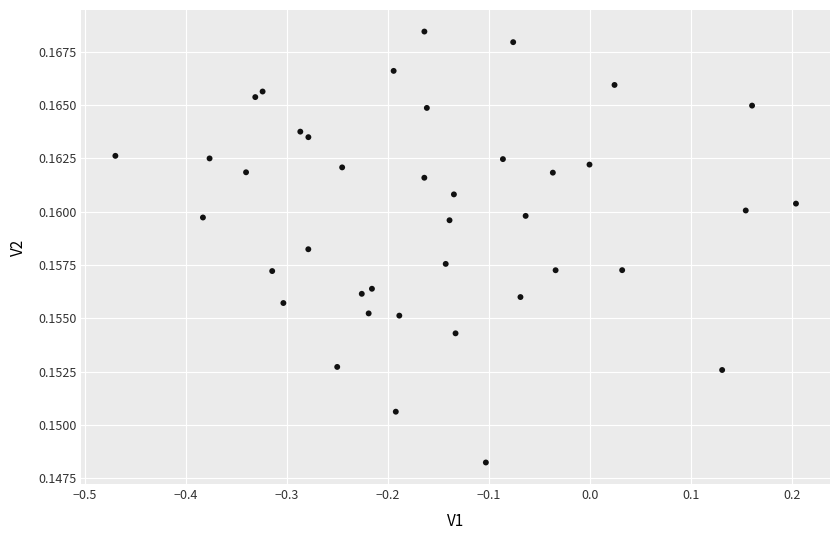

What is the range of X values (max minus min)?

0.7